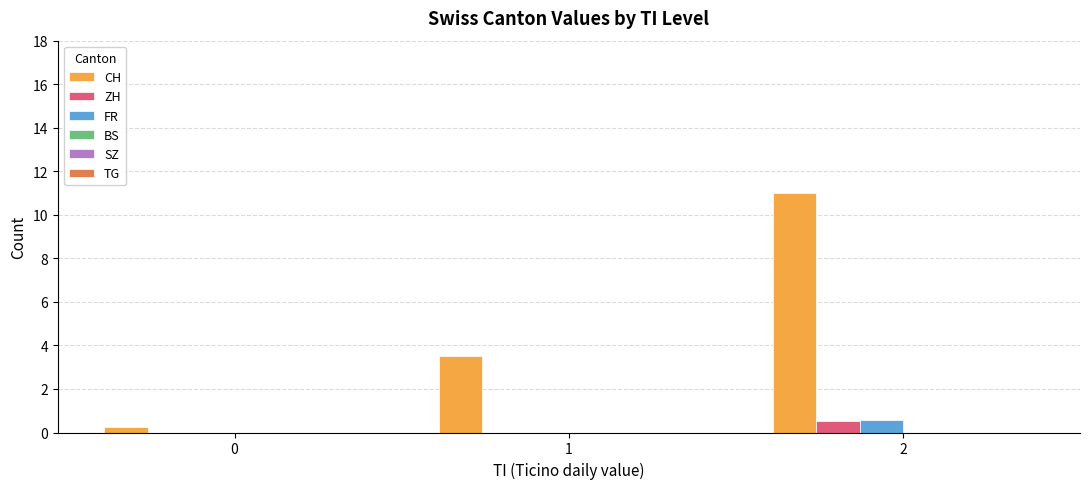

Which series has the largest total across all categories?

CH